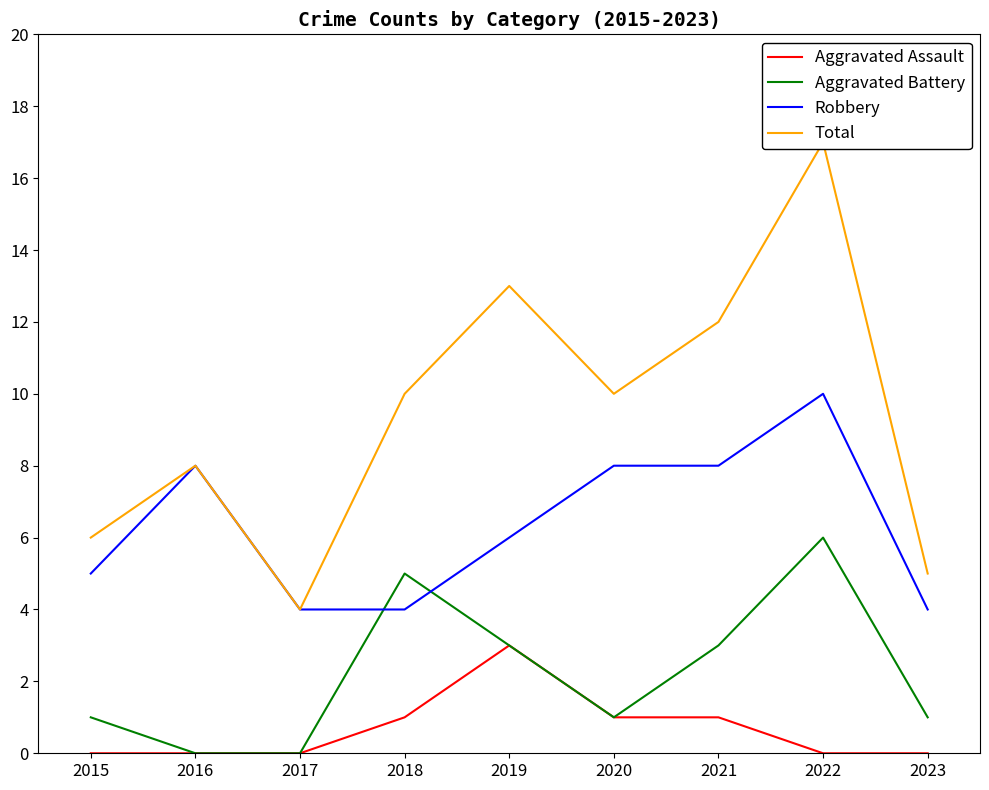

Reading left to right, list all the values displayed in this chart.

Aggravated Assault: 0	0	0	1	3	1	1	0	0
Aggravated Battery: 1	0	0	5	3	1	3	6	1
Robbery: 5	8	4	4	6	8	8	10	4
Total: 6	8	4	10	13	10	12	17	5